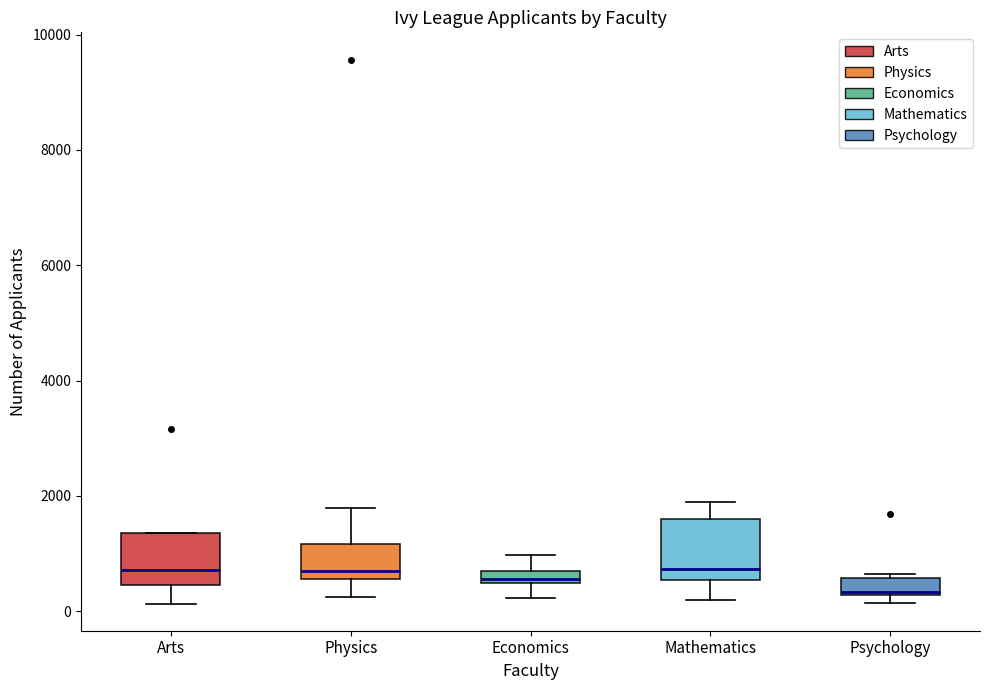

Where is the lower edge of the box for Economics on the y-axis? The values are not printed on the chart, so give them approximately, as read against the axis.

400